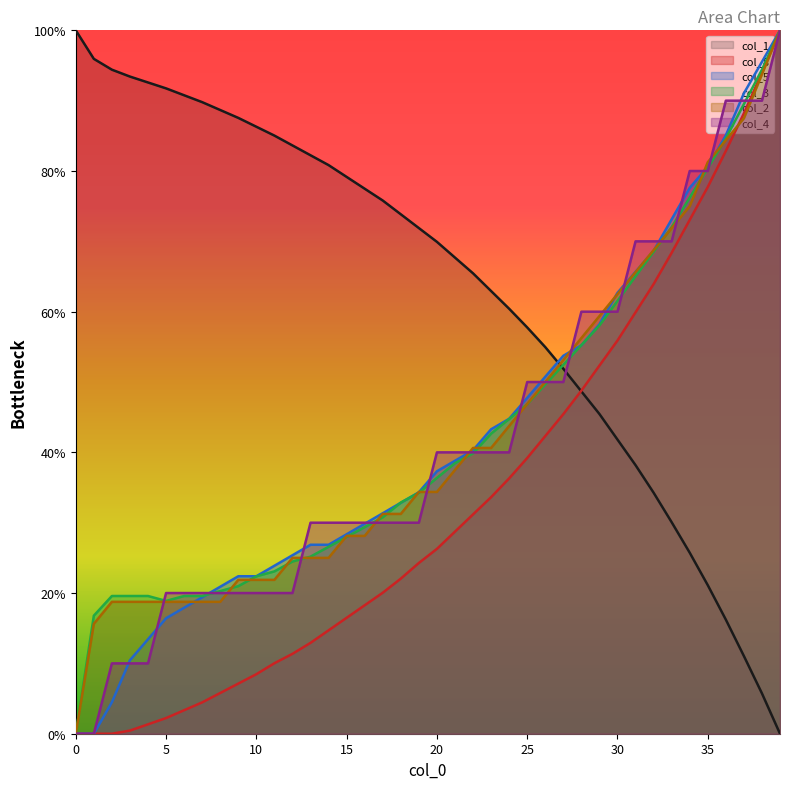

At which label is col_8 closest to 50?

28